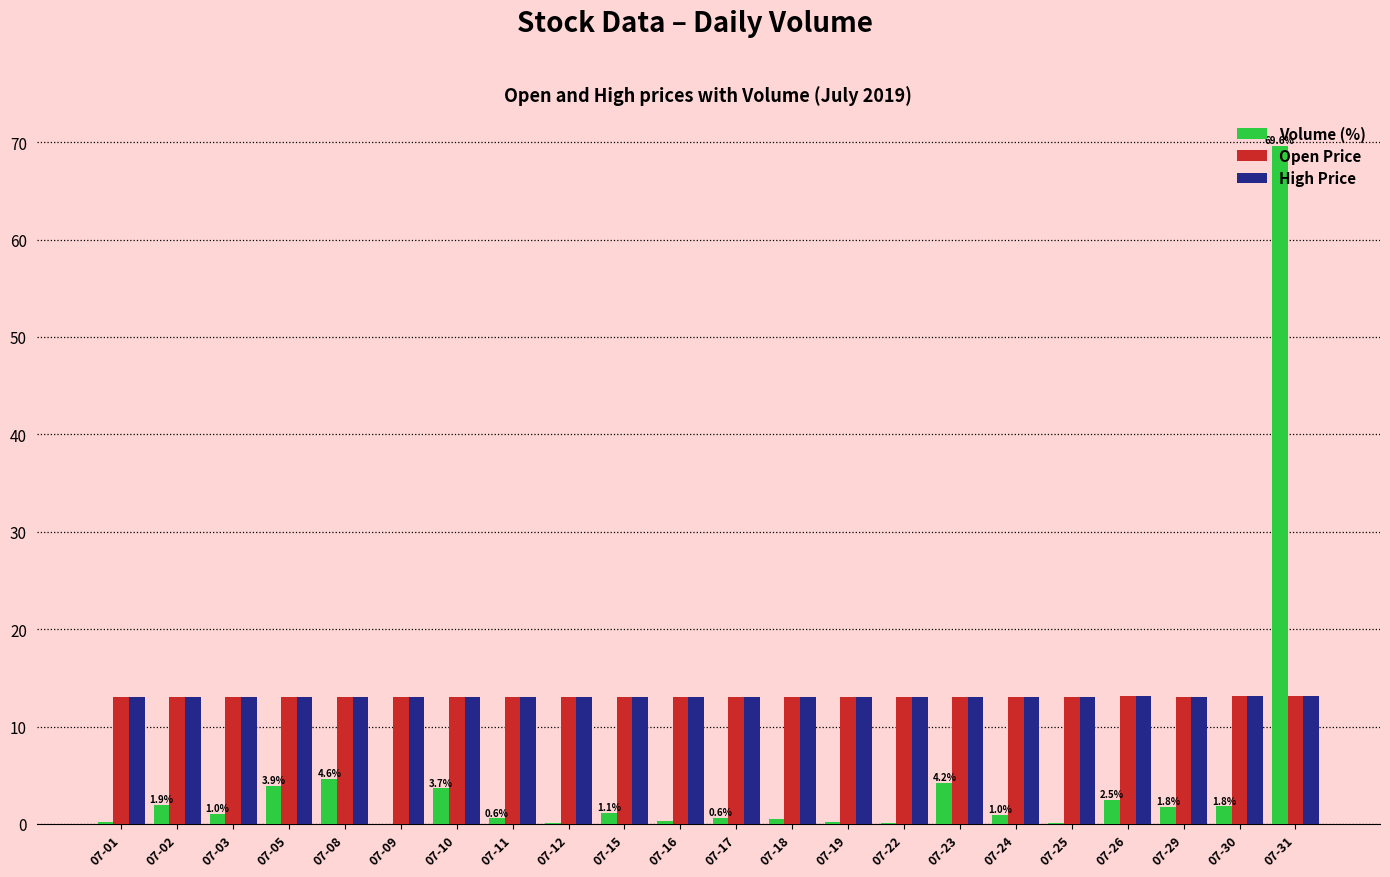

What are all the series names shown in the legend?

Volume (%), Open Price, High Price